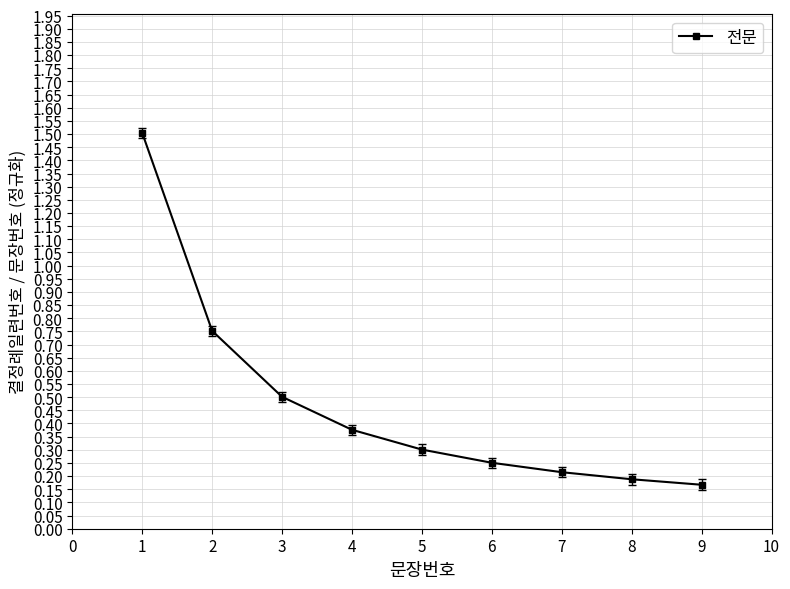

True or false: the data shows 0.1 at 8.

False